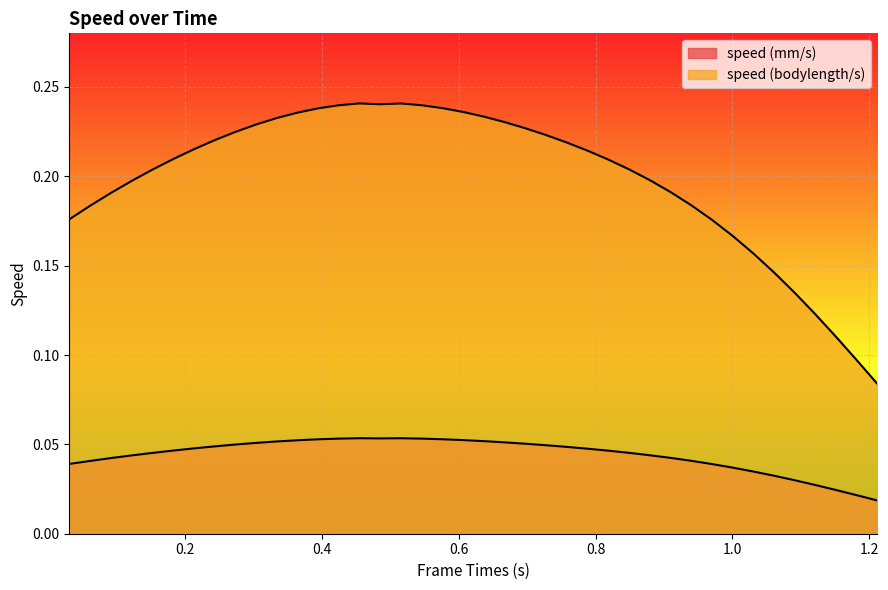

True or false: speed (mm/s) has a value of 0.0 at 0.1515.

True